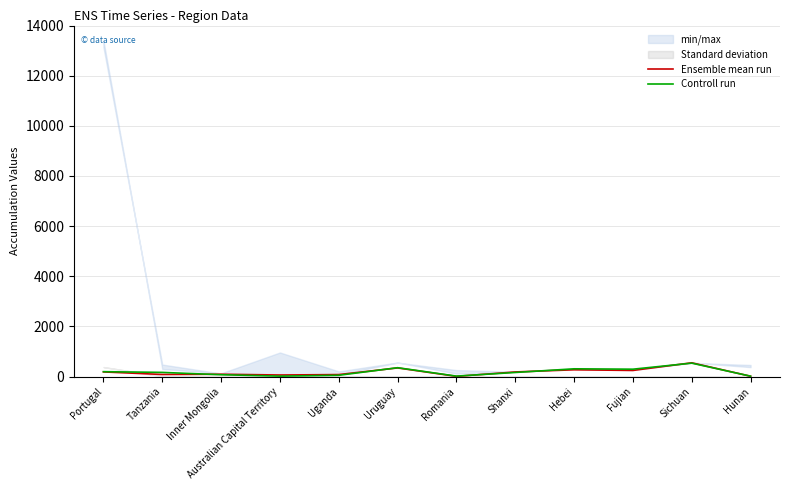

Rank the categories by Ensemble mean run value from lowest to highest.

Romania, Hunan, Australian Capital Territory, Uganda, Tanzania, Inner Mongolia, Shanxi, Portugal, Fujian, Hebei, Uruguay, Sichuan